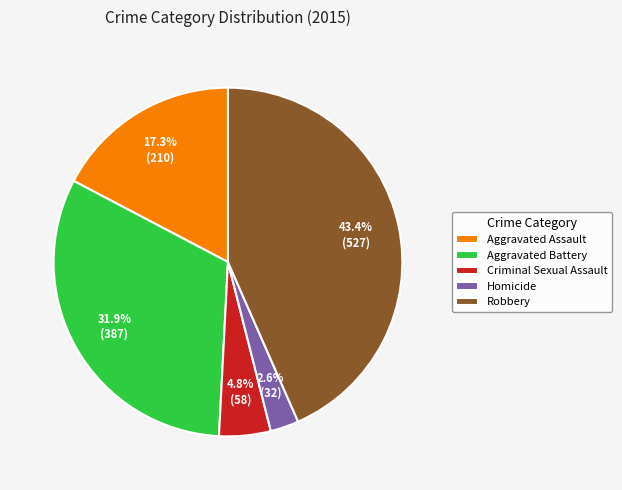

To the nearest percent, what is the difference between the largest and smallest slice percentages?

41%